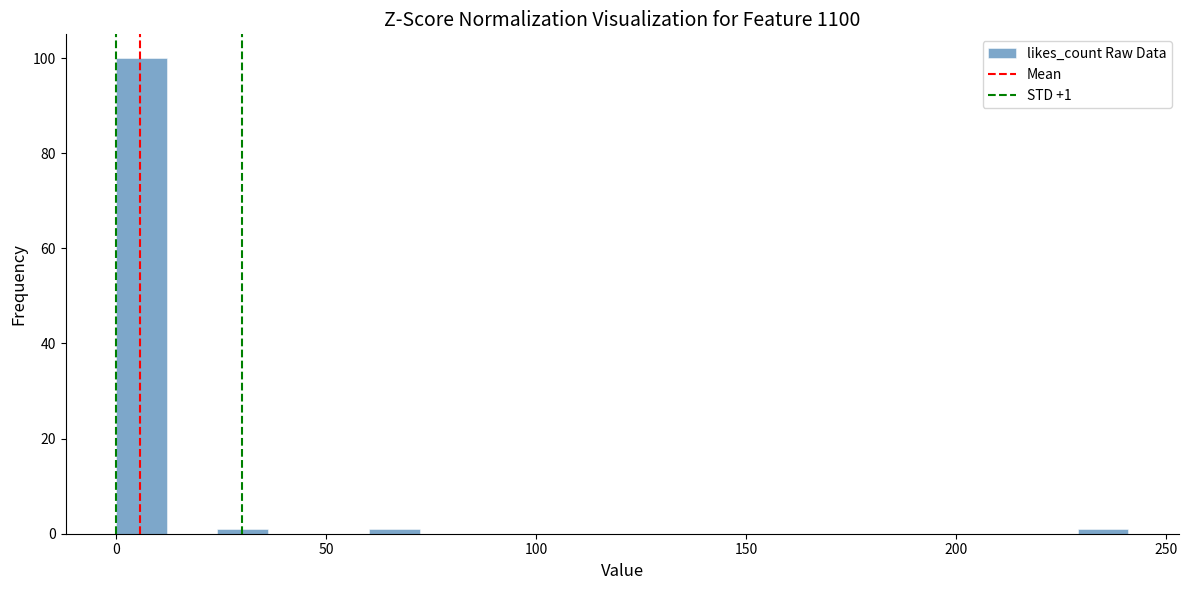

Around what value on the x-axis is the tallest bar? Give the approximate position of its centre, as read against the axis.

5